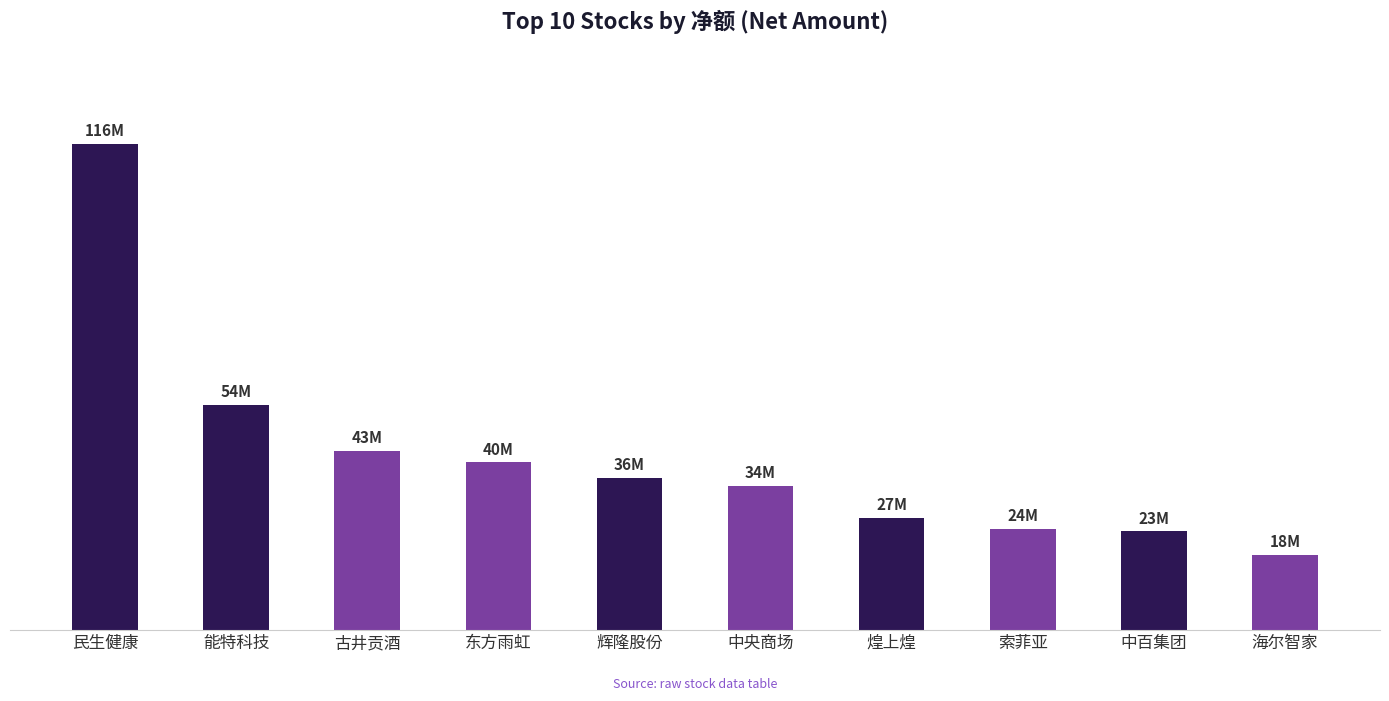

What is the label of the 9th bar from the right?

能特科技